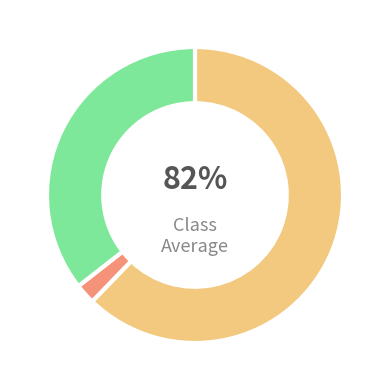

The Forward.EmailSystem.Client.ROR_1 slice represents 22% of the pie. True or false?

False